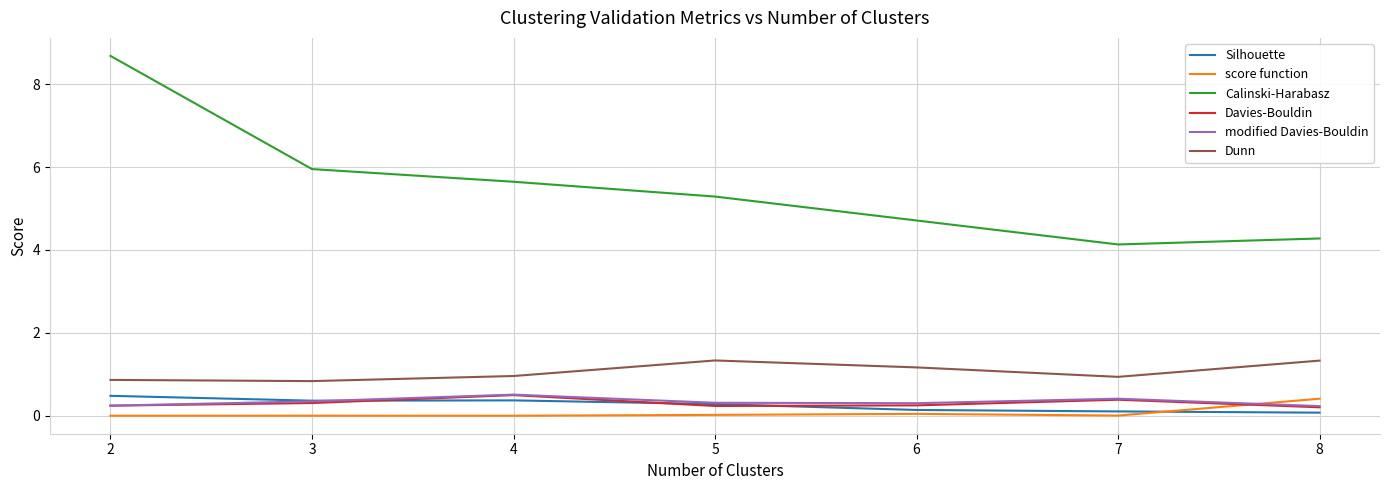

True or false: Silhouette has a value of 0.1 at 6.

True